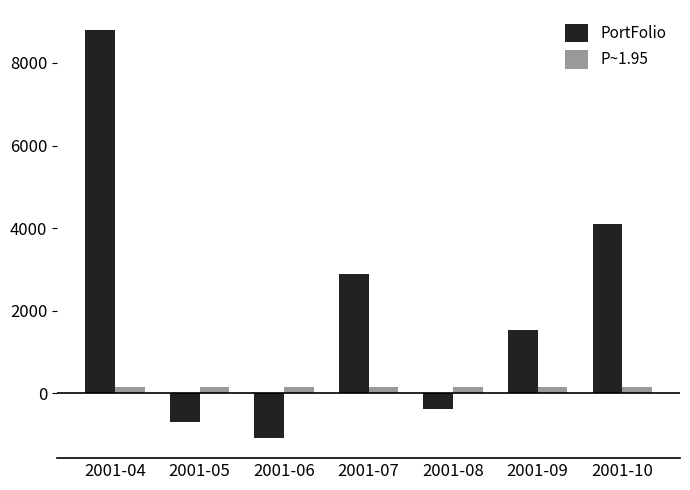

What is the greatest value displayed?

8788.2